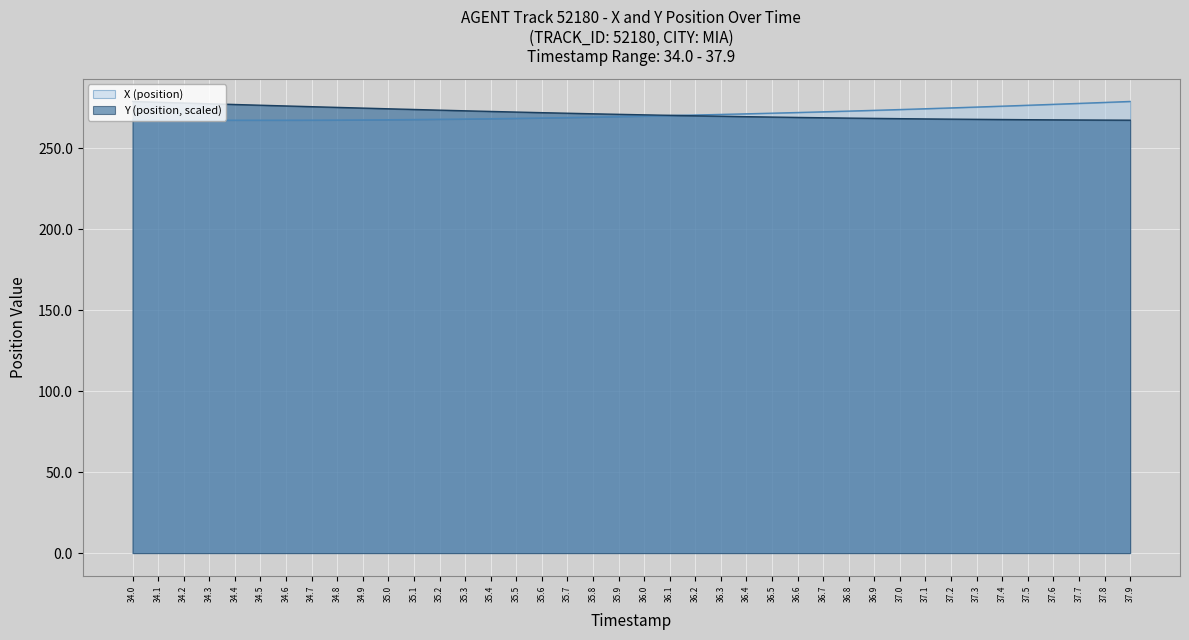

At 34.6, list the series in order from largest to smallest.

Y (position, scaled), X (position)